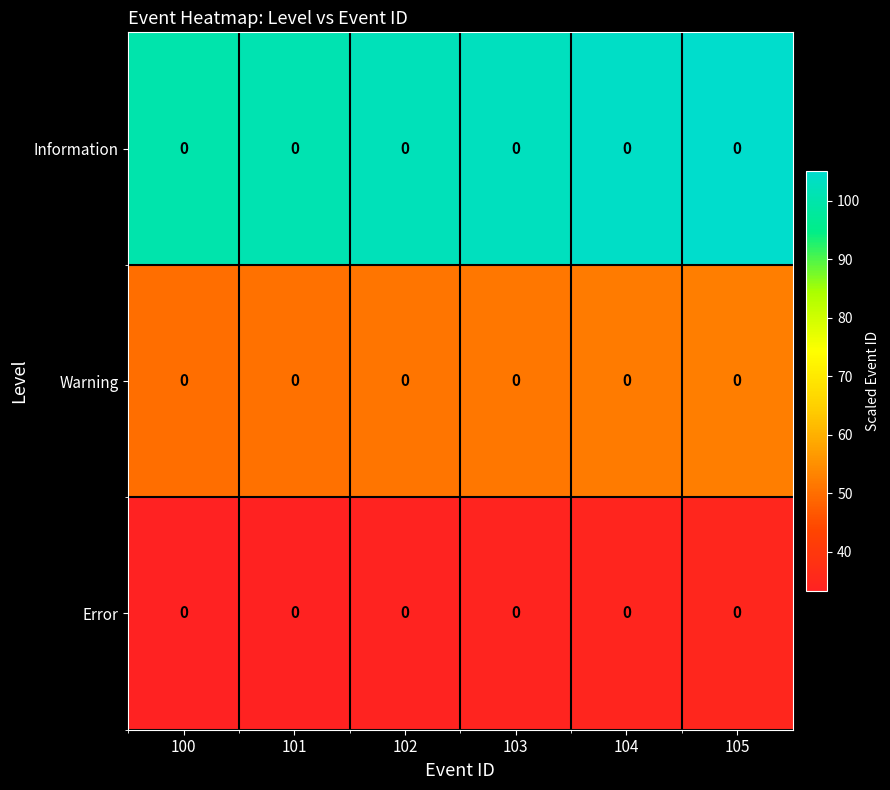

What is the difference between the highest and lowest values at 100?

66.7